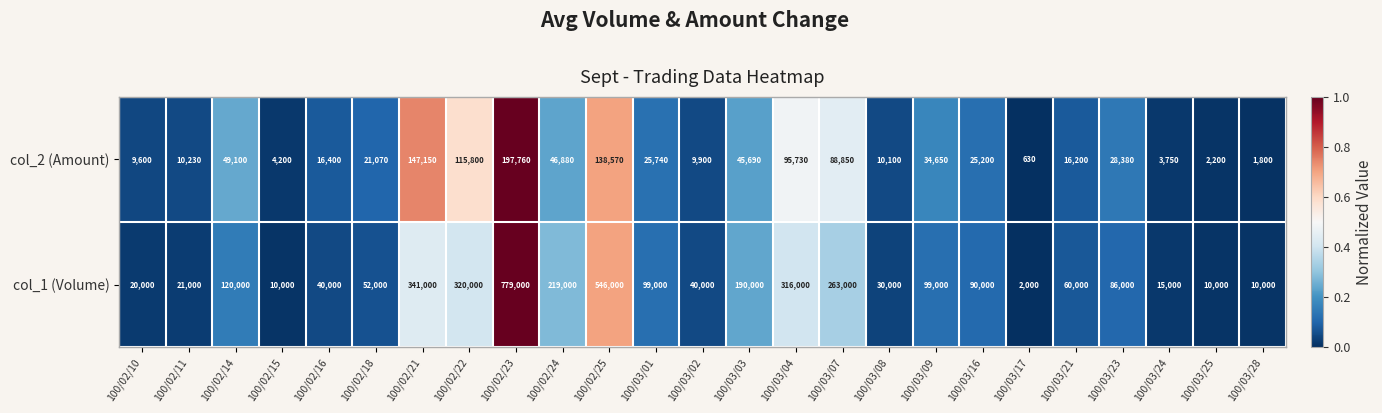

How many distinct data groups are displayed?

2